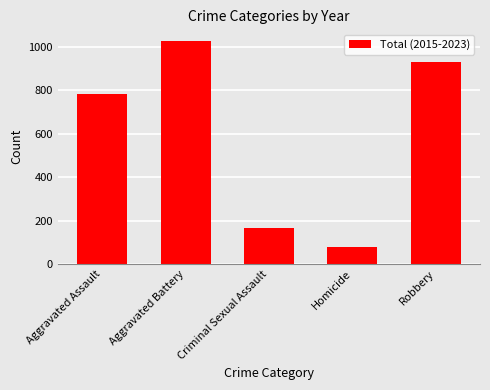

What position from the right is Robbery?

1